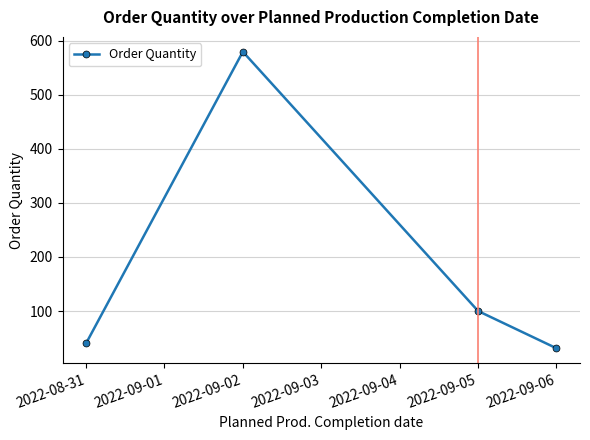

How many distinct data groups are displayed?

1